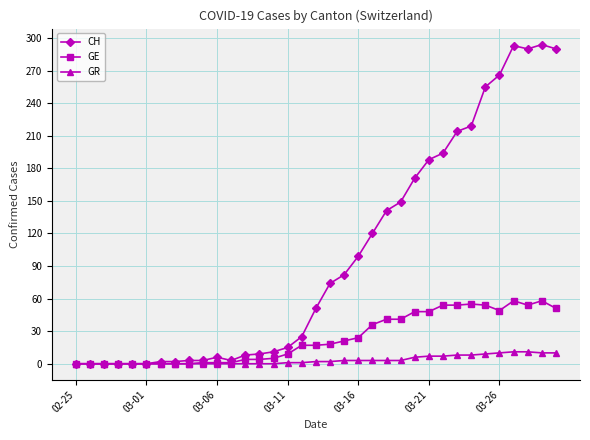

Which series has the largest range (max minus min)?

CH